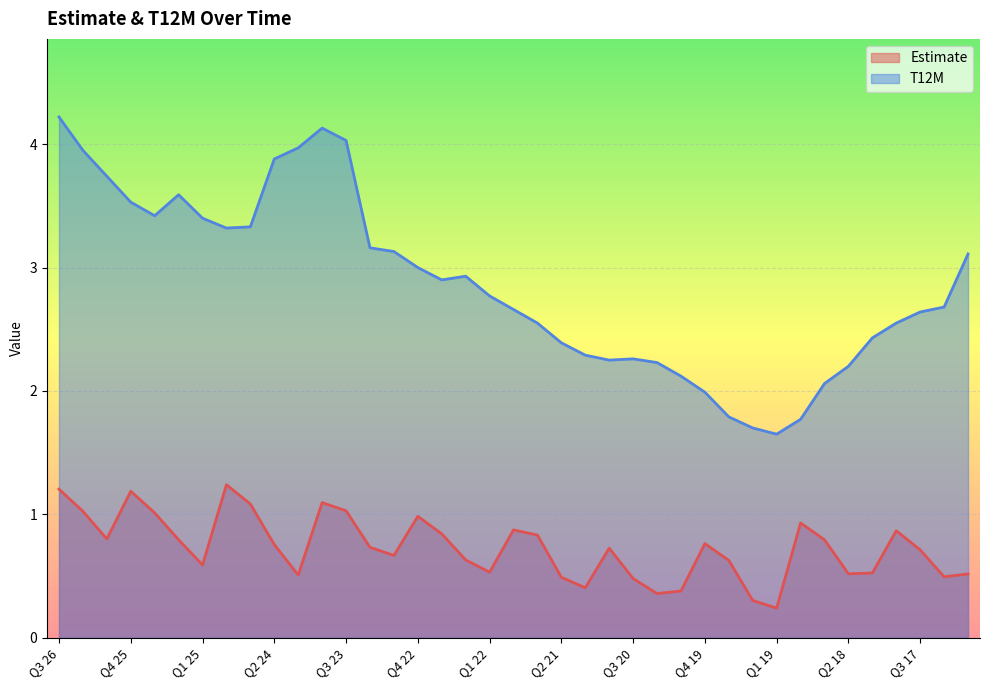

True or false: Estimate and T12M cross at least once.

False